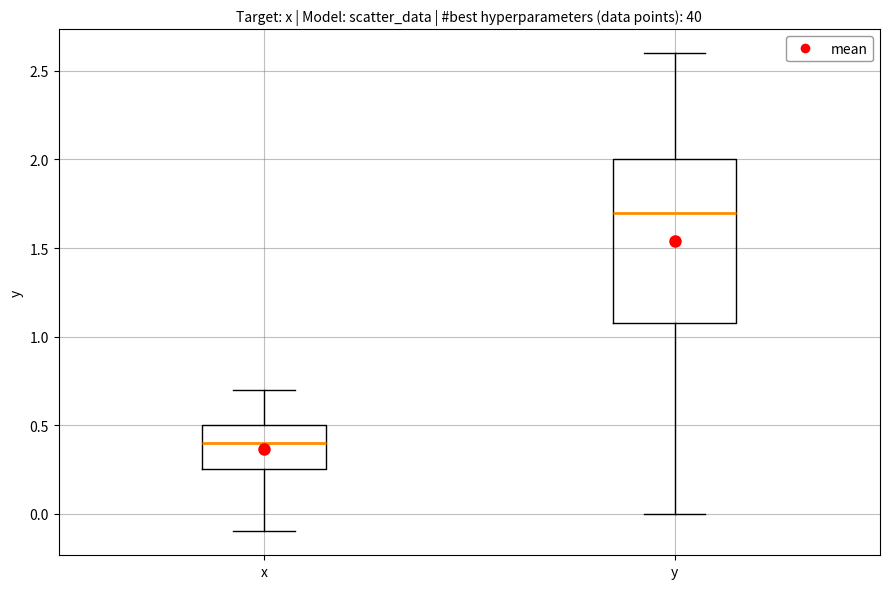

Where does the upper whisker of the box for x end on the y-axis? The values are not printed on the chart, so give them approximately, as read against the axis.

0.70